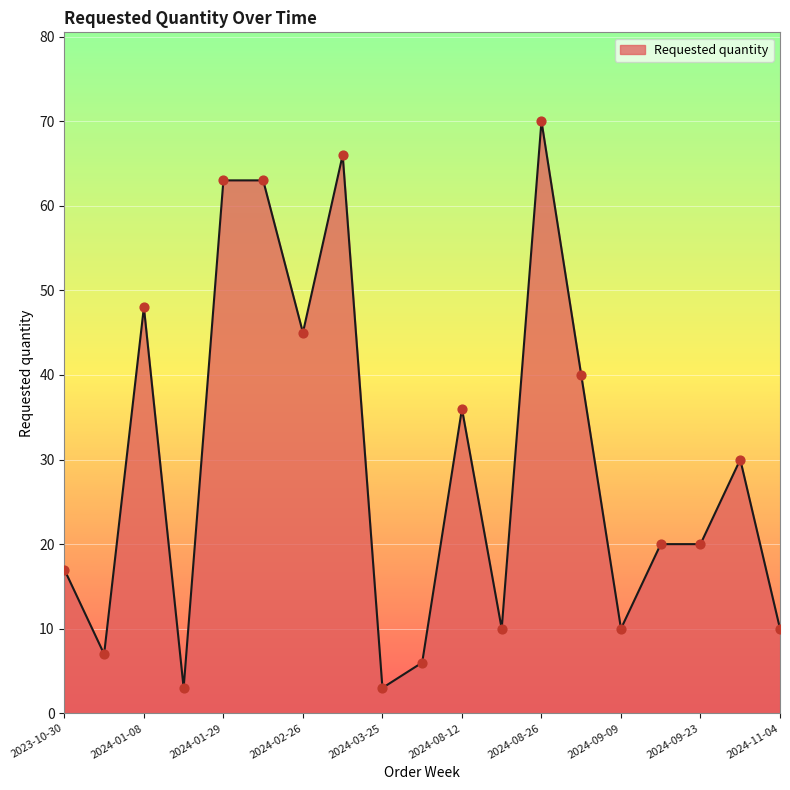

What is the greatest value displayed?

70